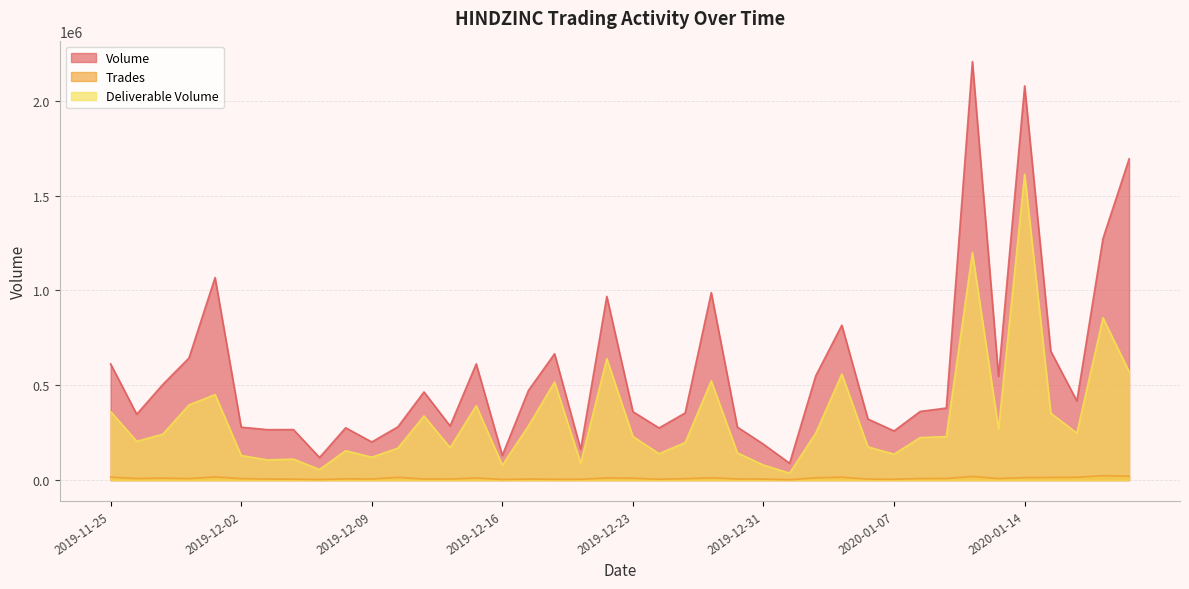

At which label does Trades first exceed 8117?

2019-11-25